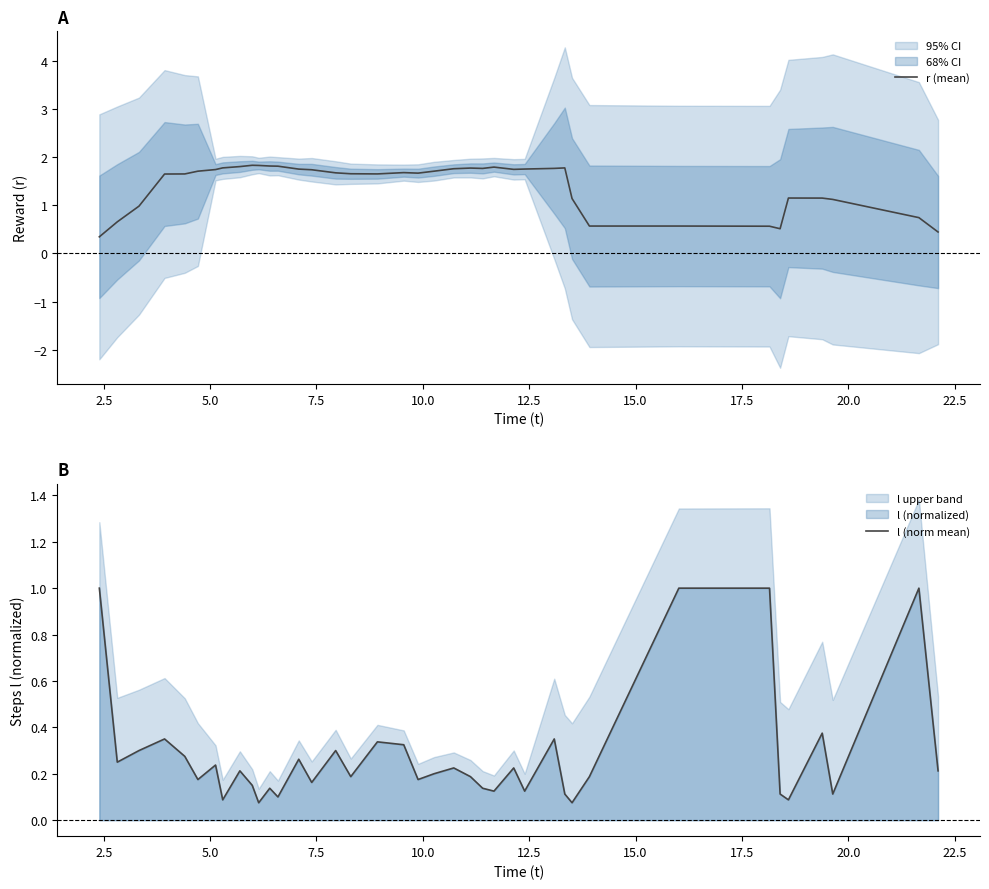

What is the lowest value of the r (mean) series?

0.3